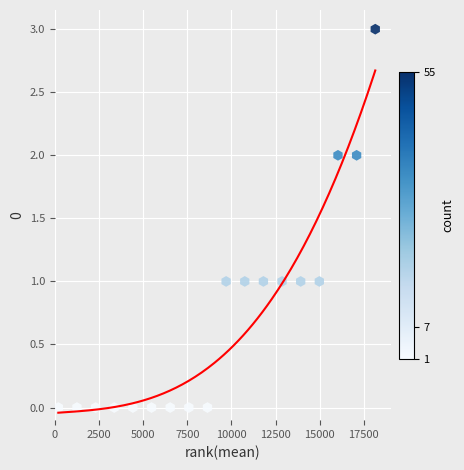

What is the range of Y values (max minus min)?

3